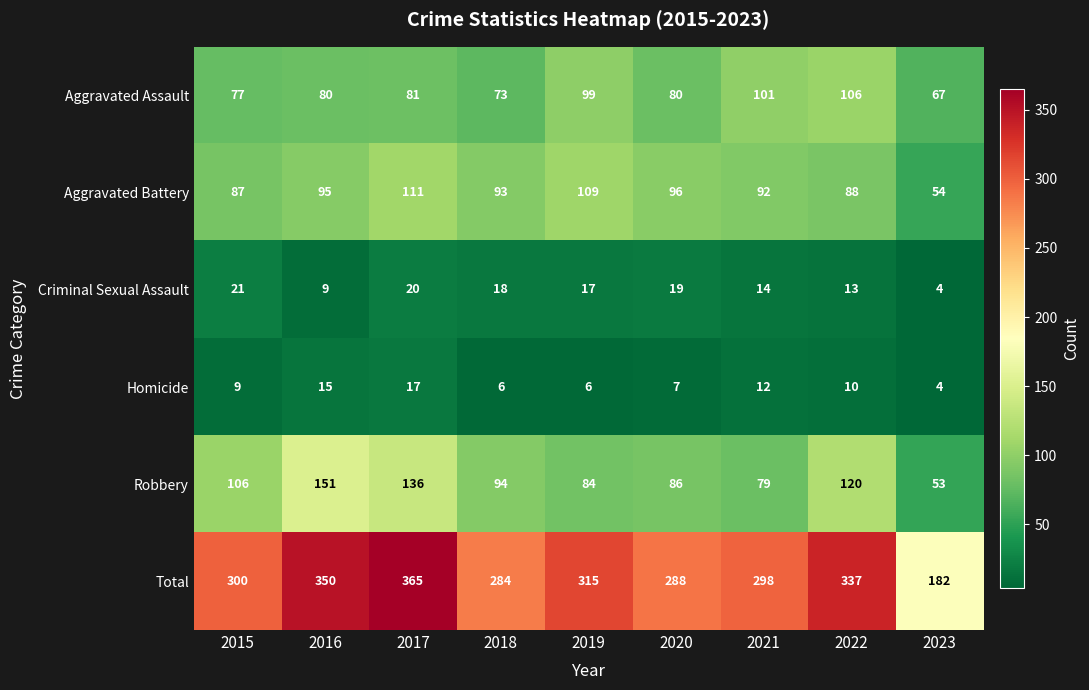

Which series has the largest total across all categories?

Total